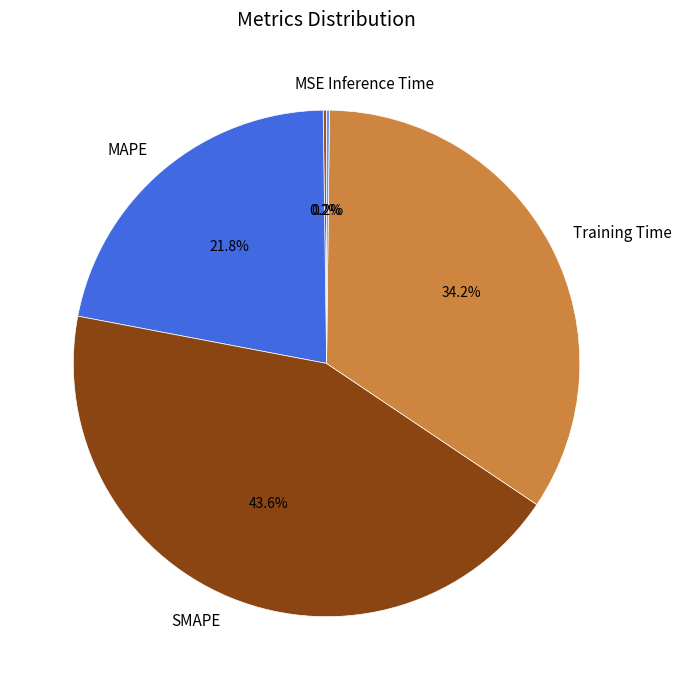

Which category has the biggest portion of the pie?

SMAPE